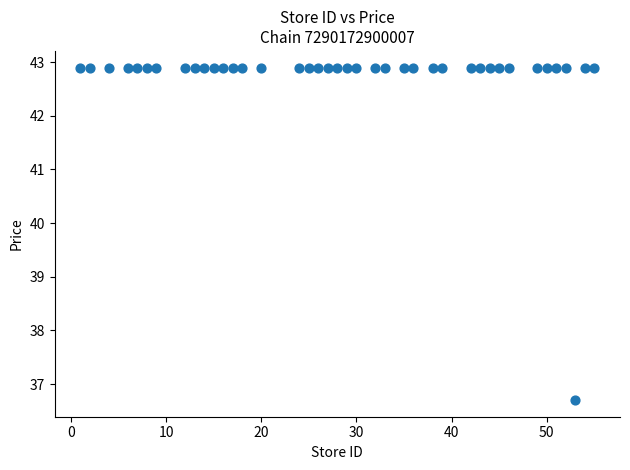

What is the range of X values (max minus min)?

54.0